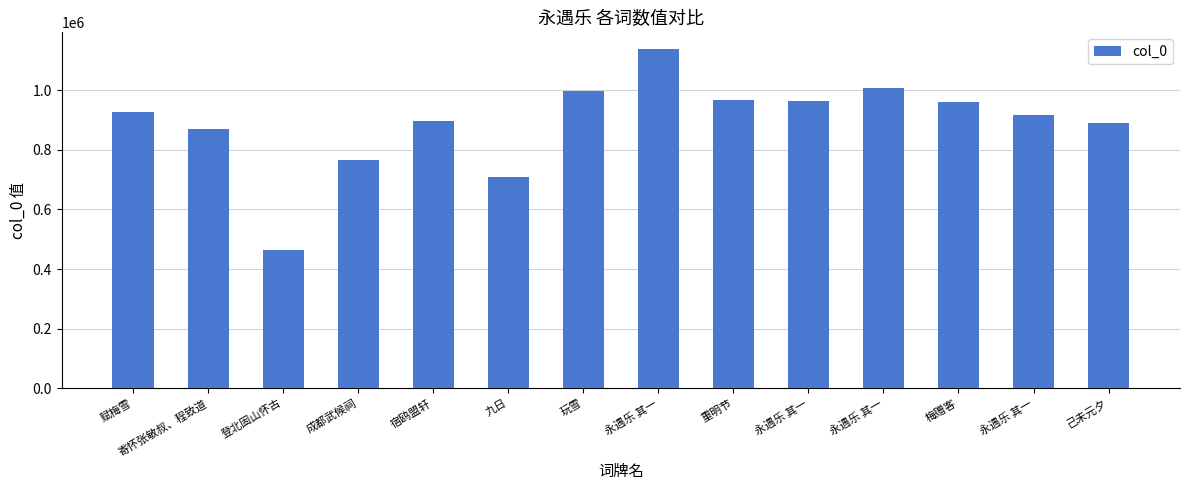

What is the change in value from 寄怀张敏叔、程致道 to 登北固山怀古?

-405737